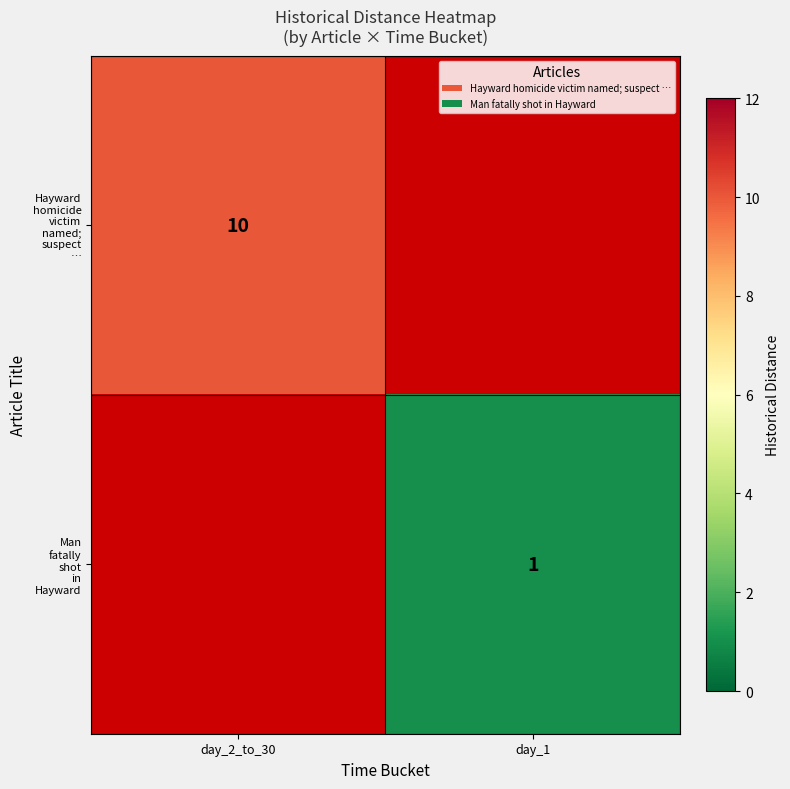

Rank the series by their maximum value, from lowest to highest.

Hayward homicide victim named; suspect …, Man fatally shot in Hayward